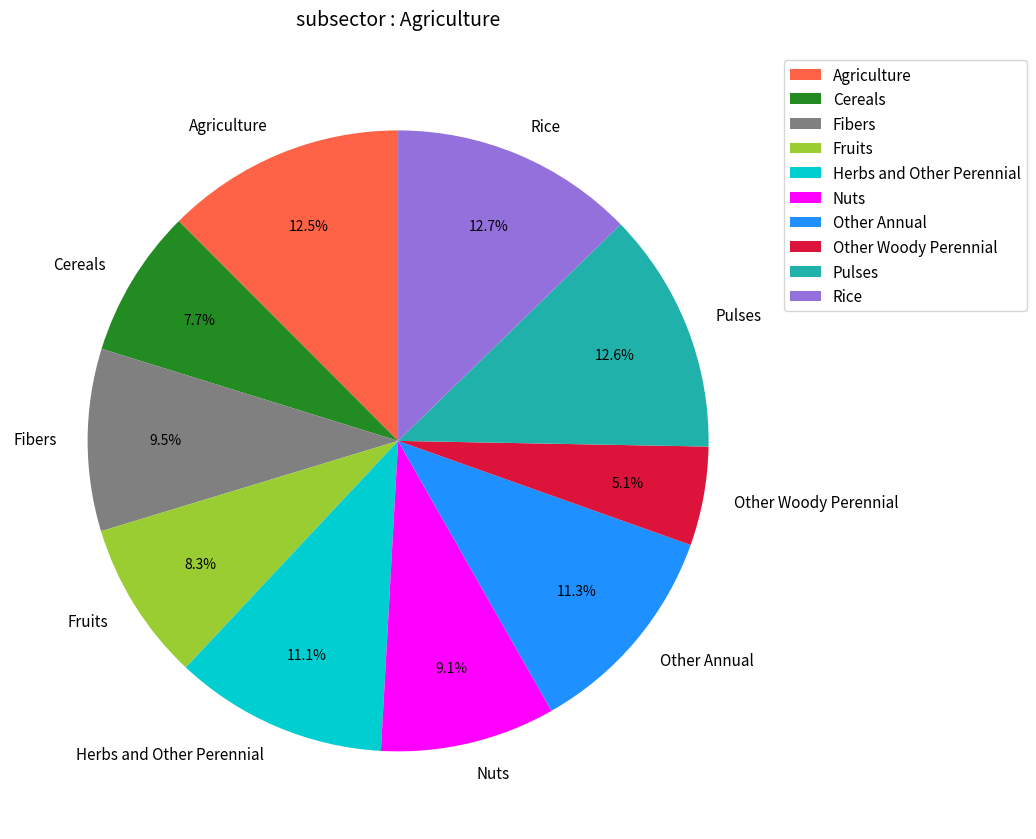

Combined, what portion of the pie is Pulses and Other Annual?

23.9%